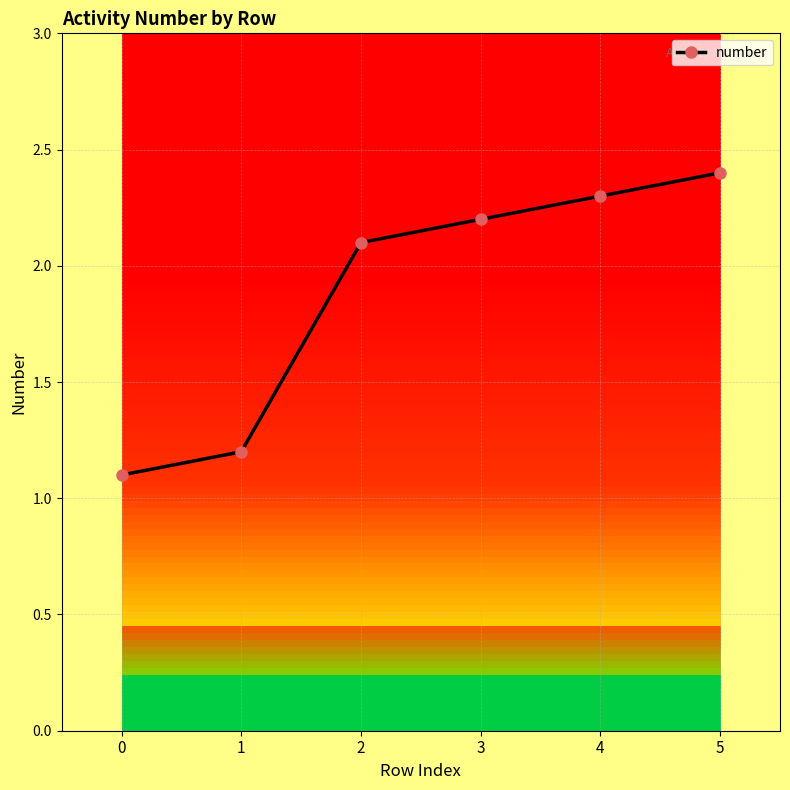

The value at 0 is 0.7. True or false?

False